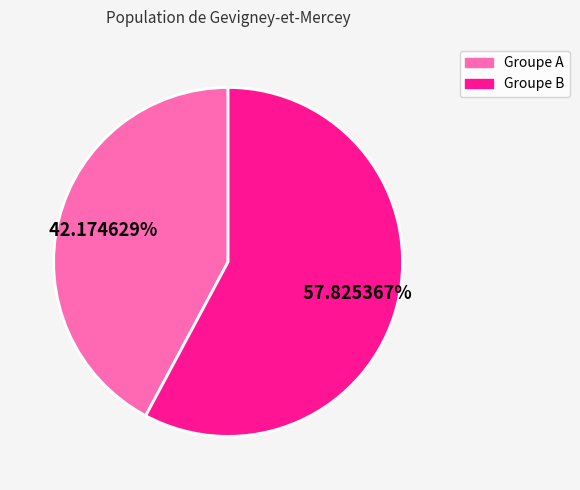

Is there any slice that represents more than half of the pie?

Yes